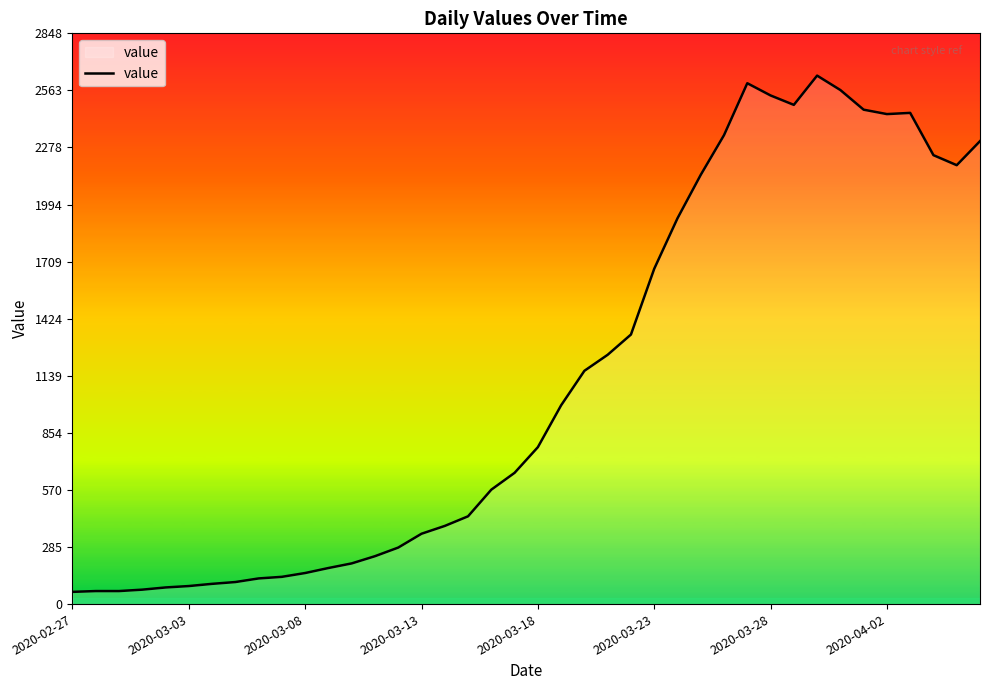

What is the greatest value displayed?

2637